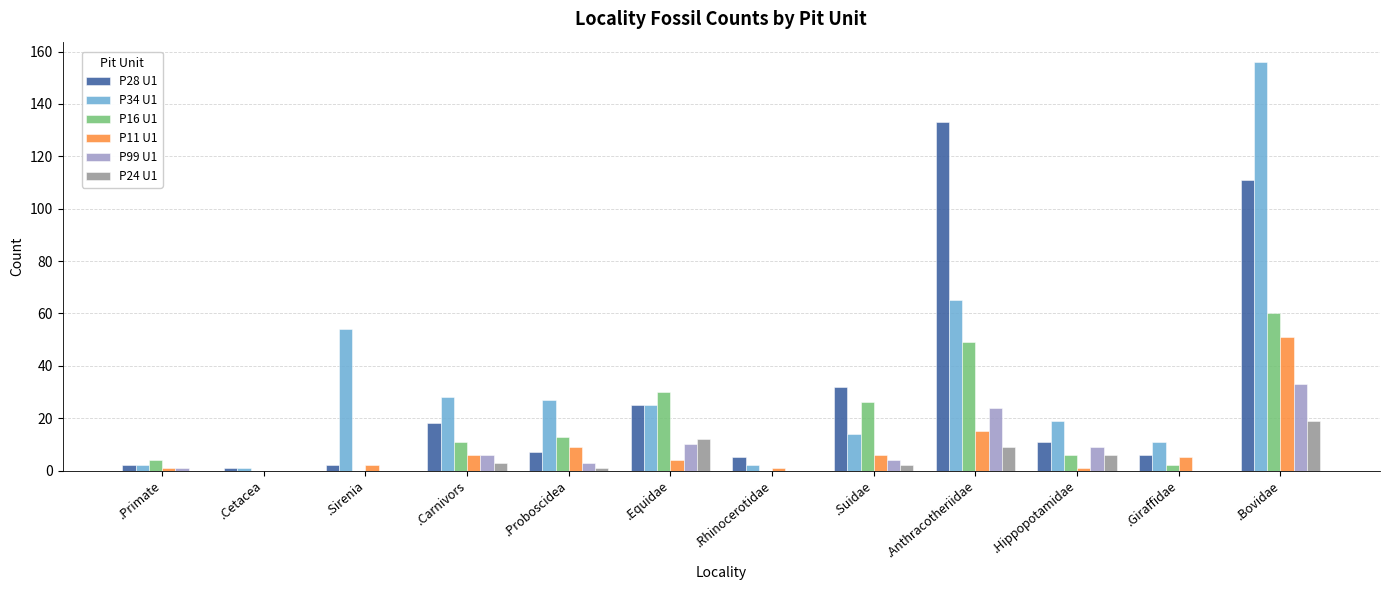

Reading right to left, list all the values displayed in this chart.

P28 U1: 111	6	11	133	32	5	25	7	18	2	1	2
P34 U1: 156	11	19	65	14	2	25	27	28	54	1	2
P16 U1: 60	2	6	49	26	0	30	13	11	0	0	4
P11 U1: 51	5	1	15	6	1	4	9	6	2	0	1
P99 U1: 33	0	9	24	4	0	10	3	6	0	0	1
P24 U1: 19	0	6	9	2	0	12	1	3	0	0	0